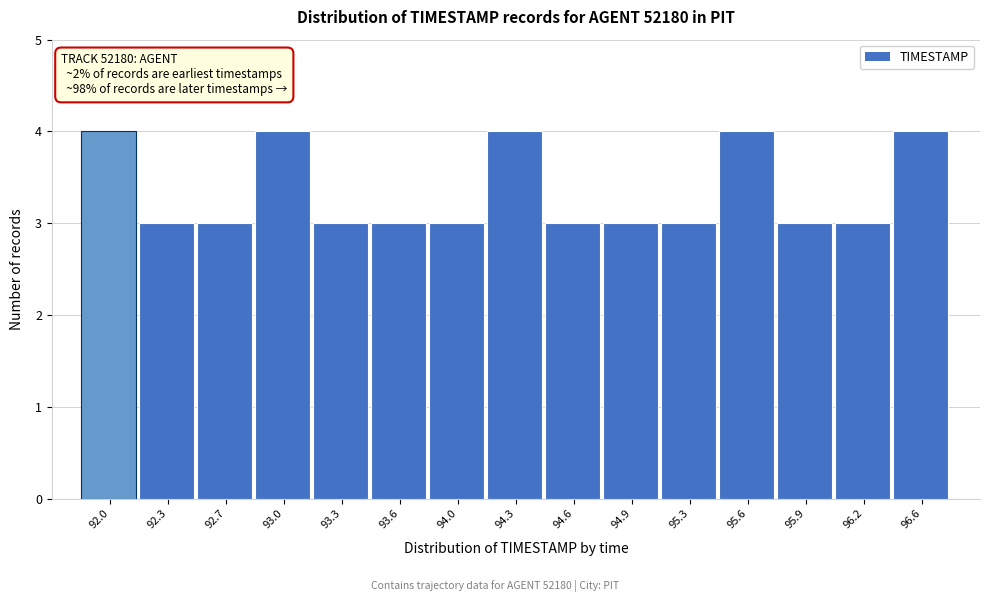

Reading right to left, what are all the values shown in this chart?

4	3	3	4	3	3	3	4	3	3	3	4	3	3	4